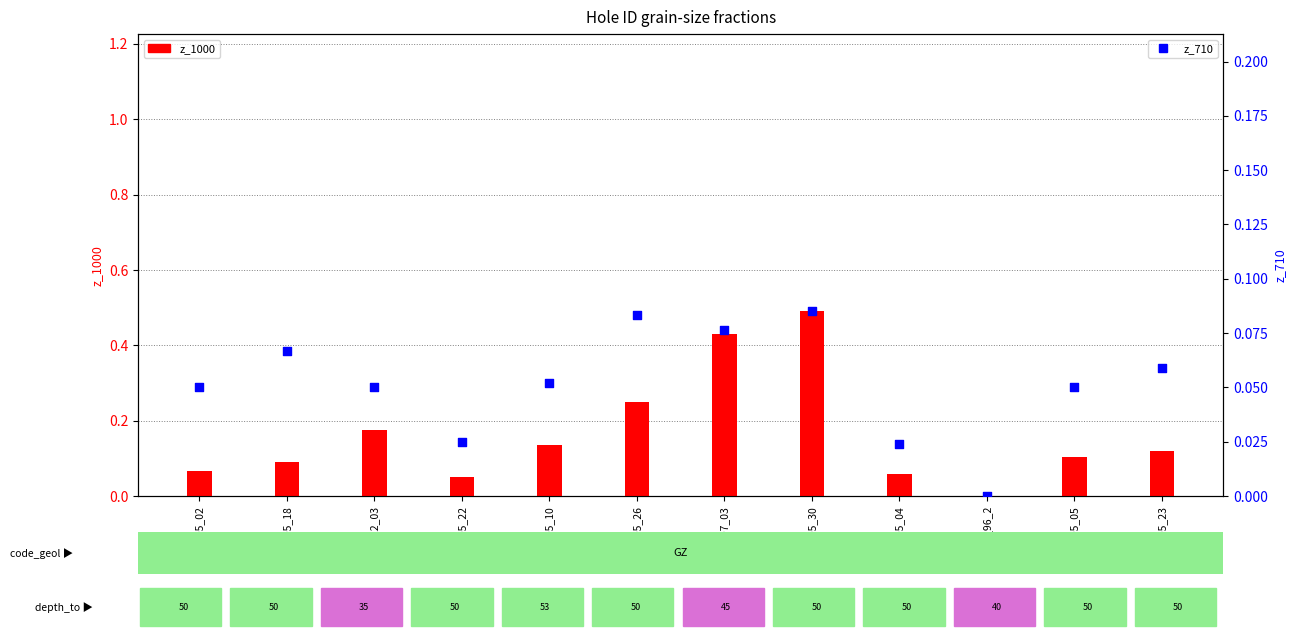

Which series has the largest total across all categories?

z_1000